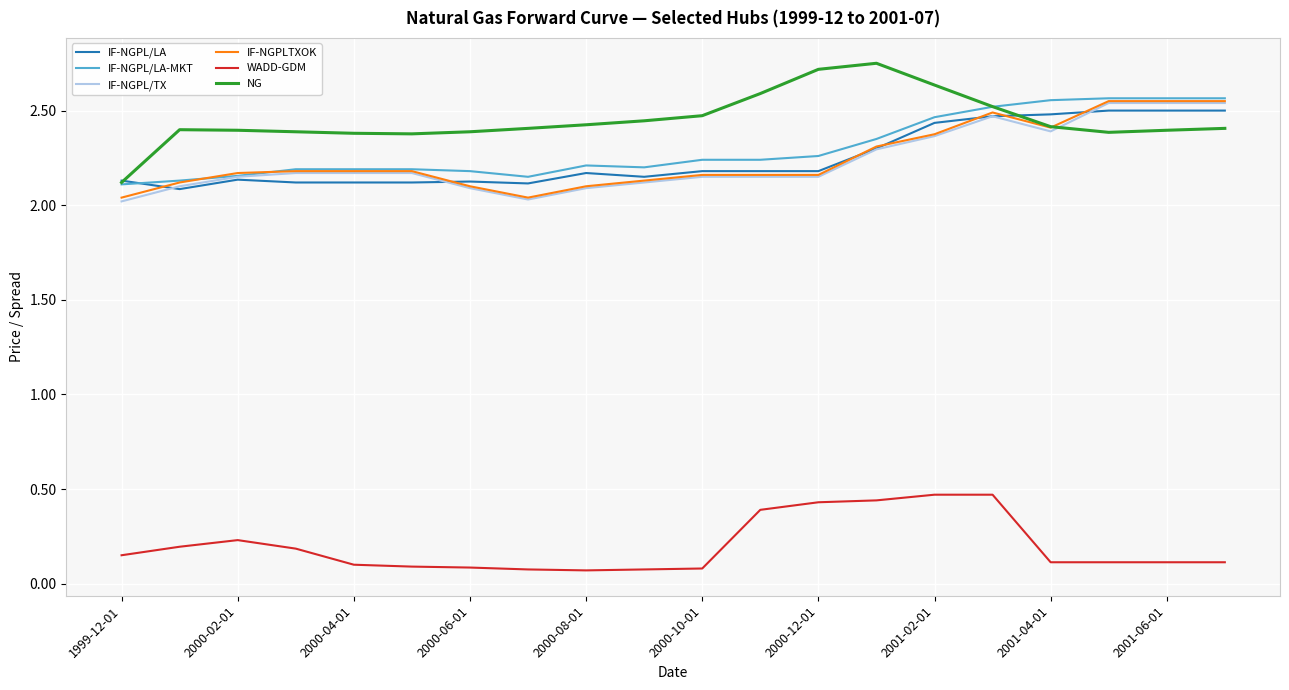

True or false: IF-NGPLTXOK and WADD-GDM cross at least once.

False